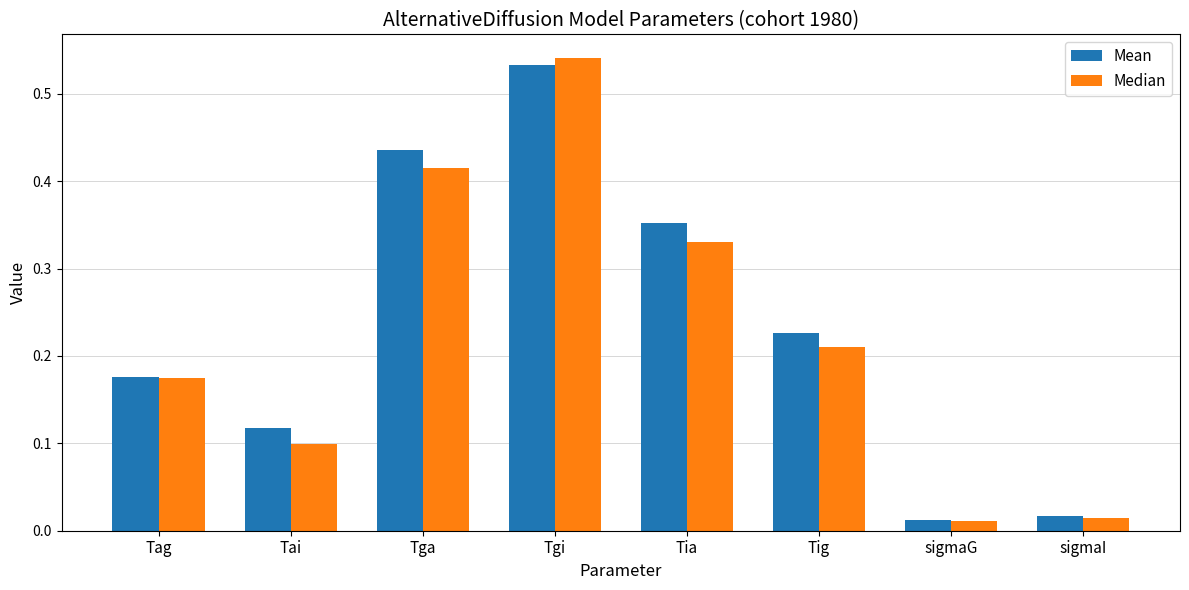

What is the sum of all Median values?

1.8